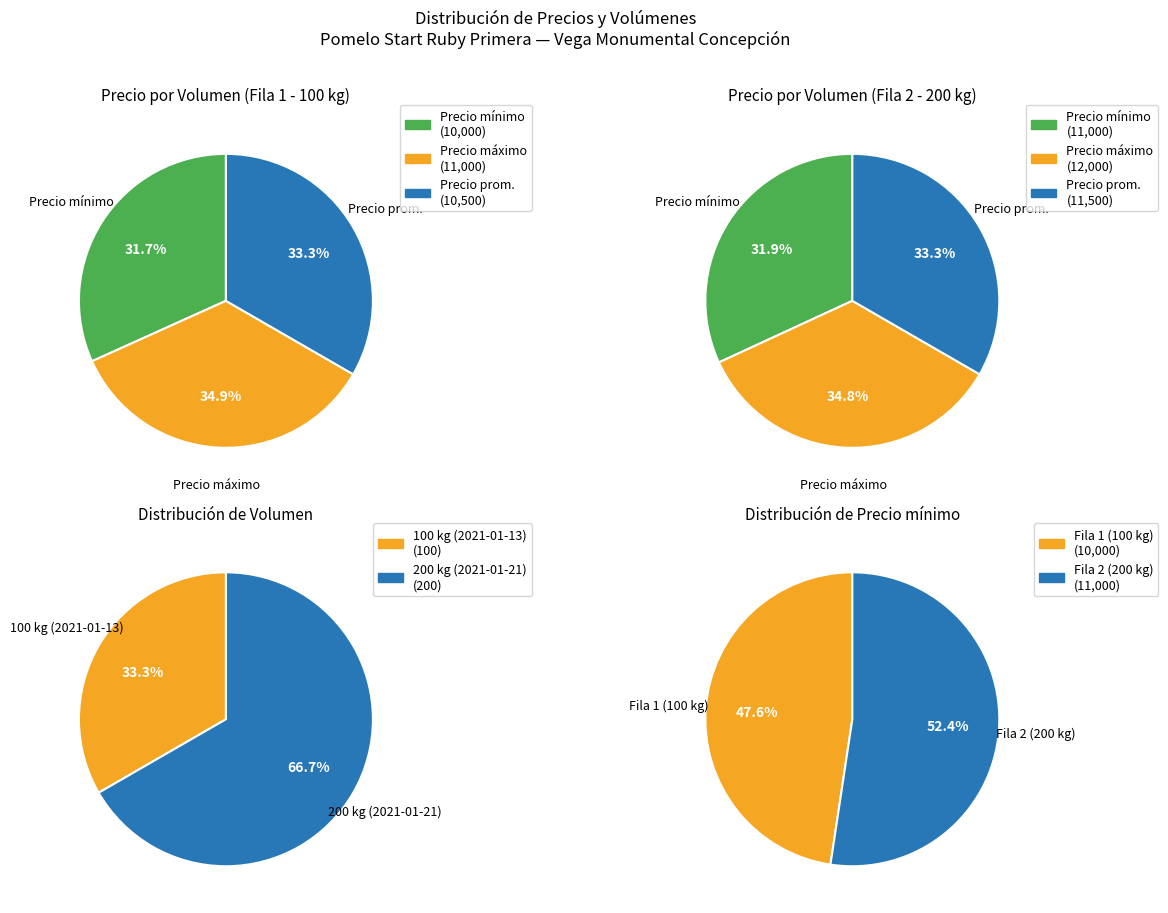

How many slices are in this pie chart?

3